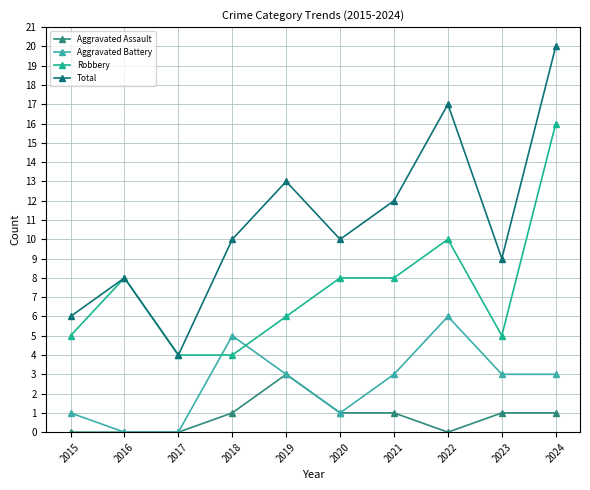

List the series in order of their peak value, lowest first.

Aggravated Assault, Aggravated Battery, Robbery, Total